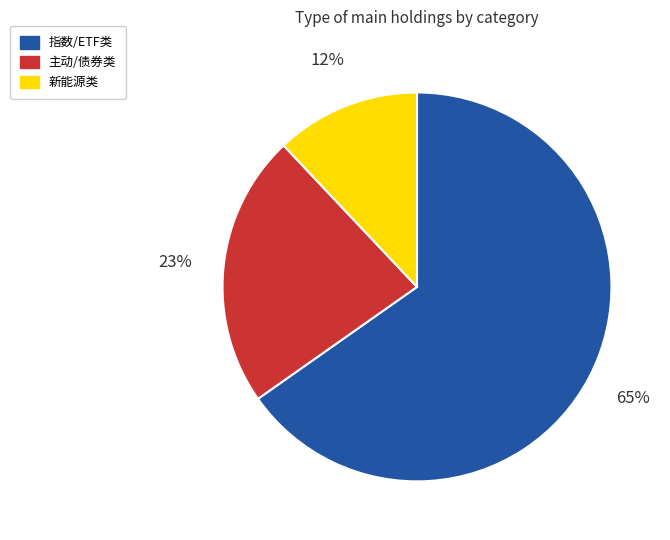

Is there a majority slice in this chart?

Yes